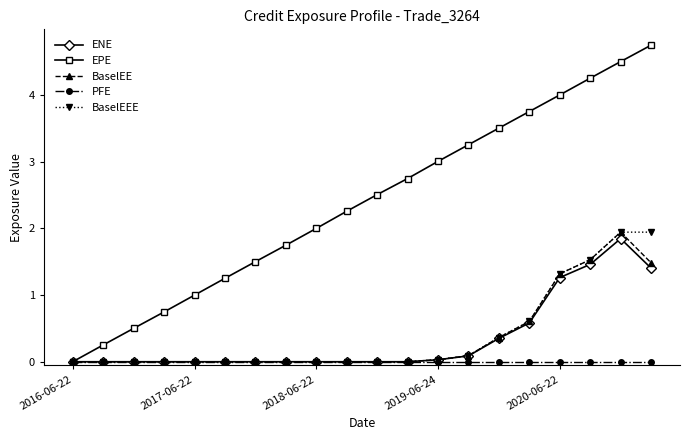

Which series has the largest total across all categories?

EPE